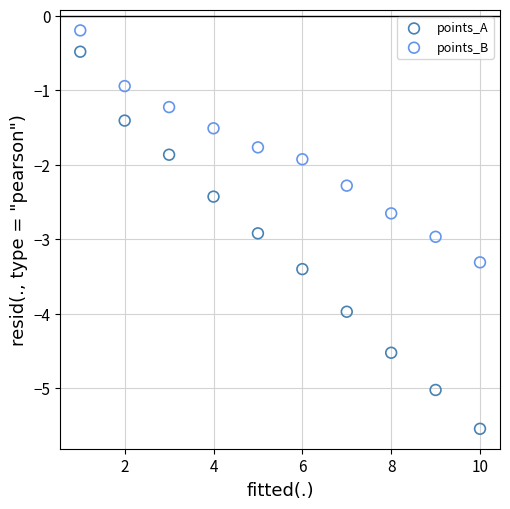

What are all the series names shown in the legend?

points_A, points_B